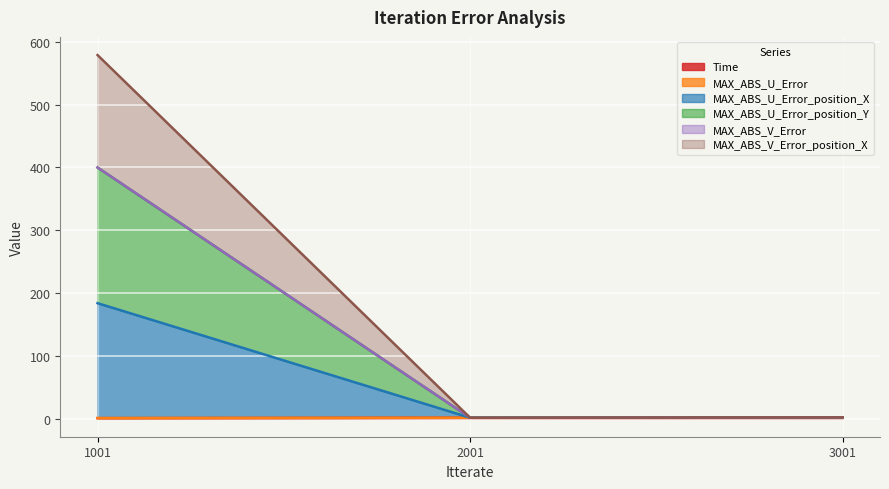

At how many categories does at least one series exceed 203?

1